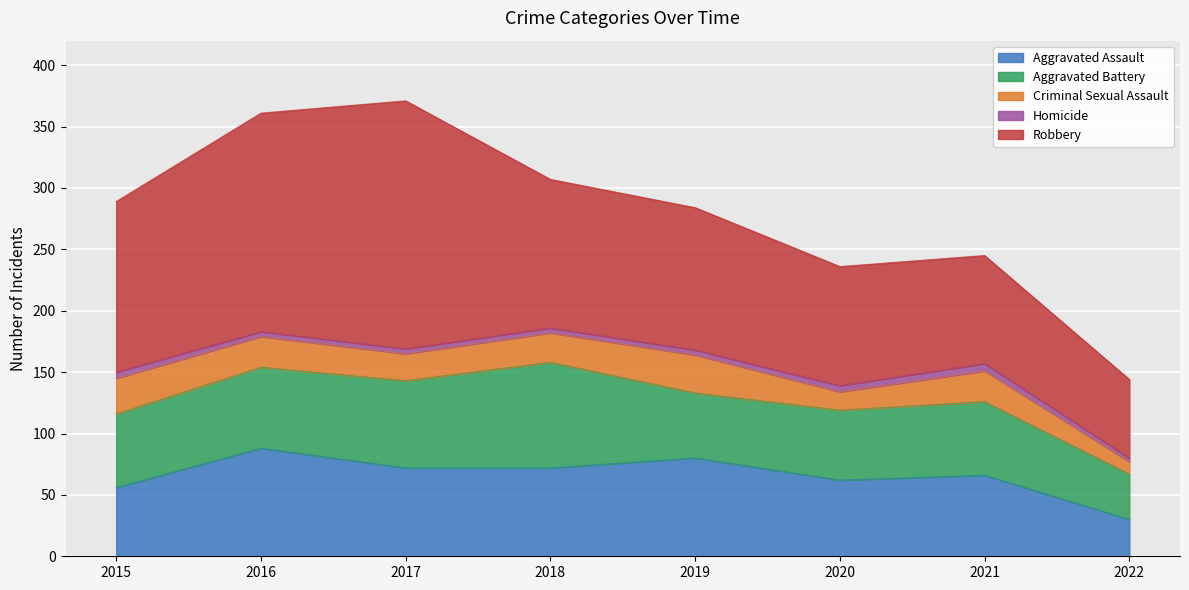

What is the sum of all Criminal Sexual Assault values?

181